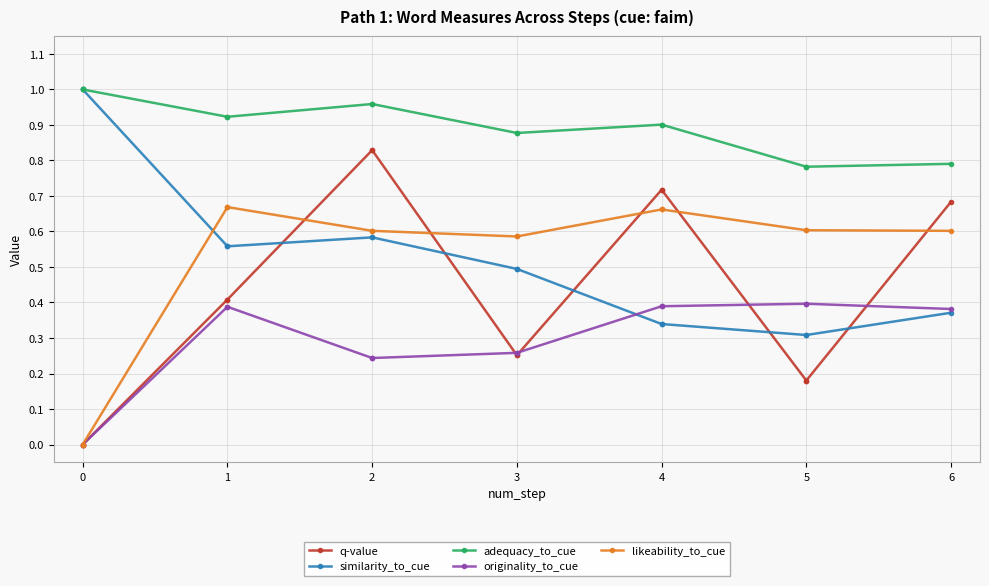

How many lines are shown in the chart?

5